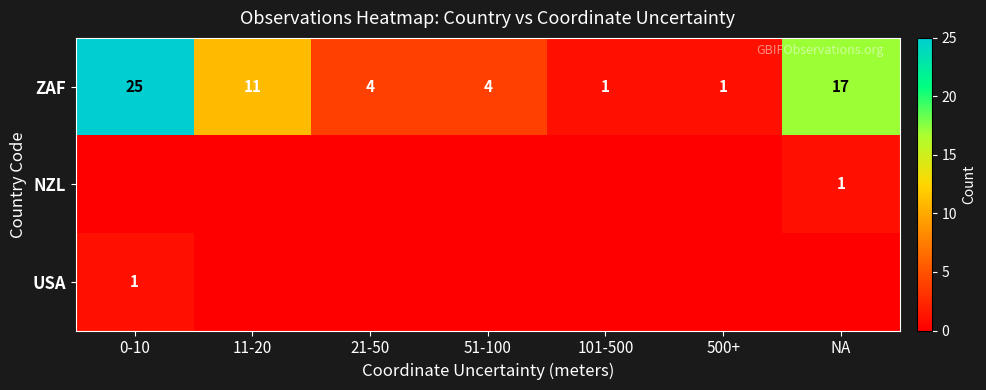

Read the ZAF value at 0-10, to the nearest 5.

25